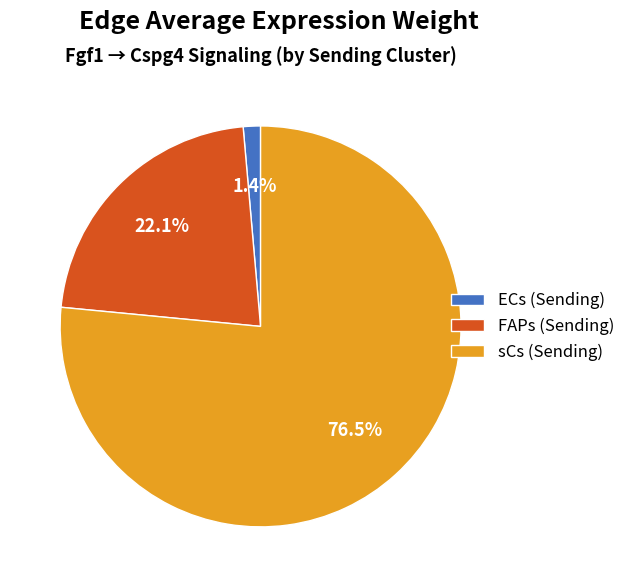

What portion of the pie excludes FAPs (Sending)?

77.9%